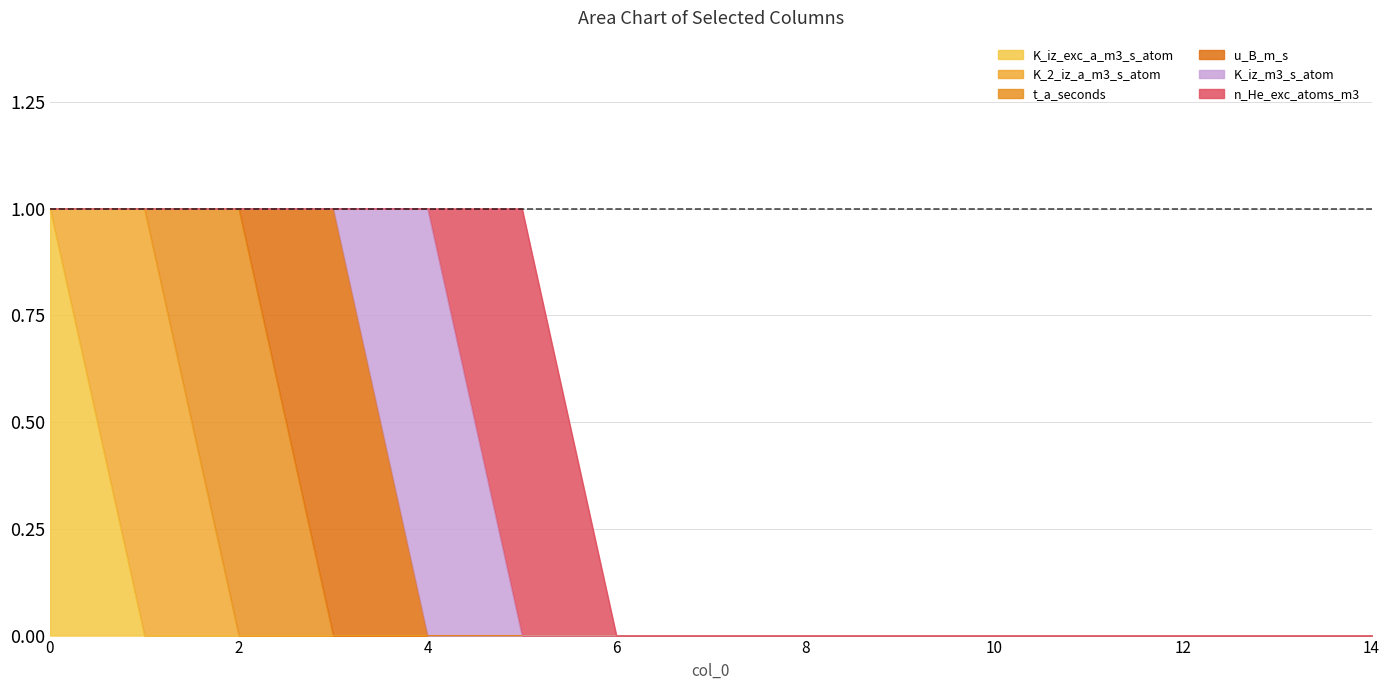

Rank the series at 1 from lowest to highest value.

K_iz_exc_a_m3_s_atom, t_a_seconds, u_B_m_s, K_iz_m3_s_atom, n_He_exc_atoms_m3, K_2_iz_a_m3_s_atom